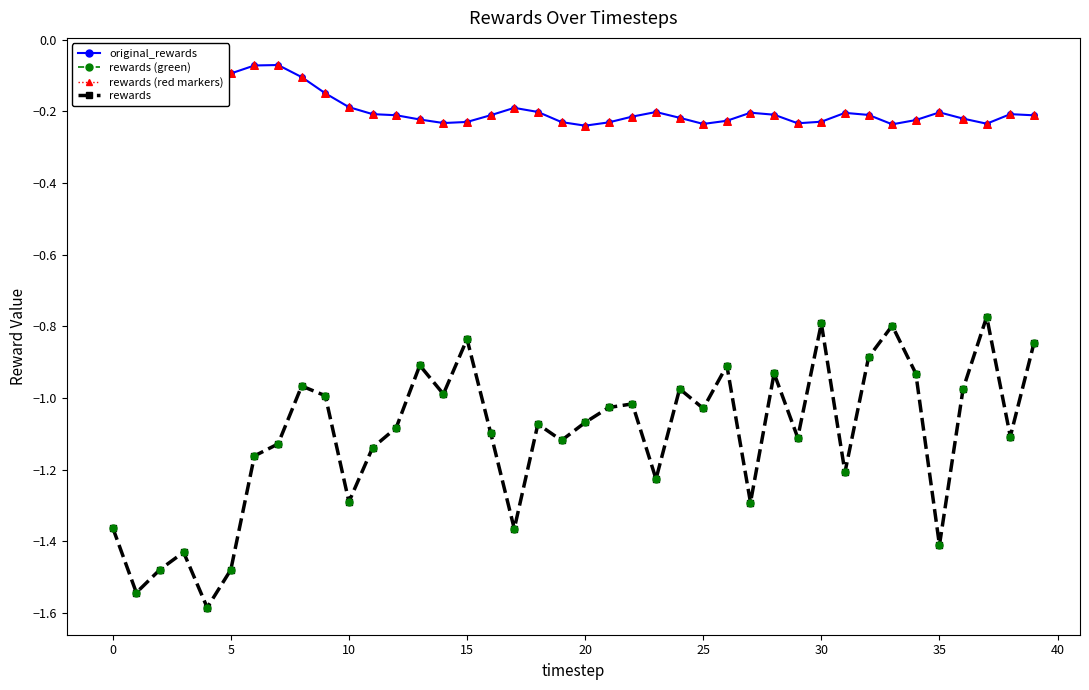

True or false: original_rewards and rewards cross at least once.

False